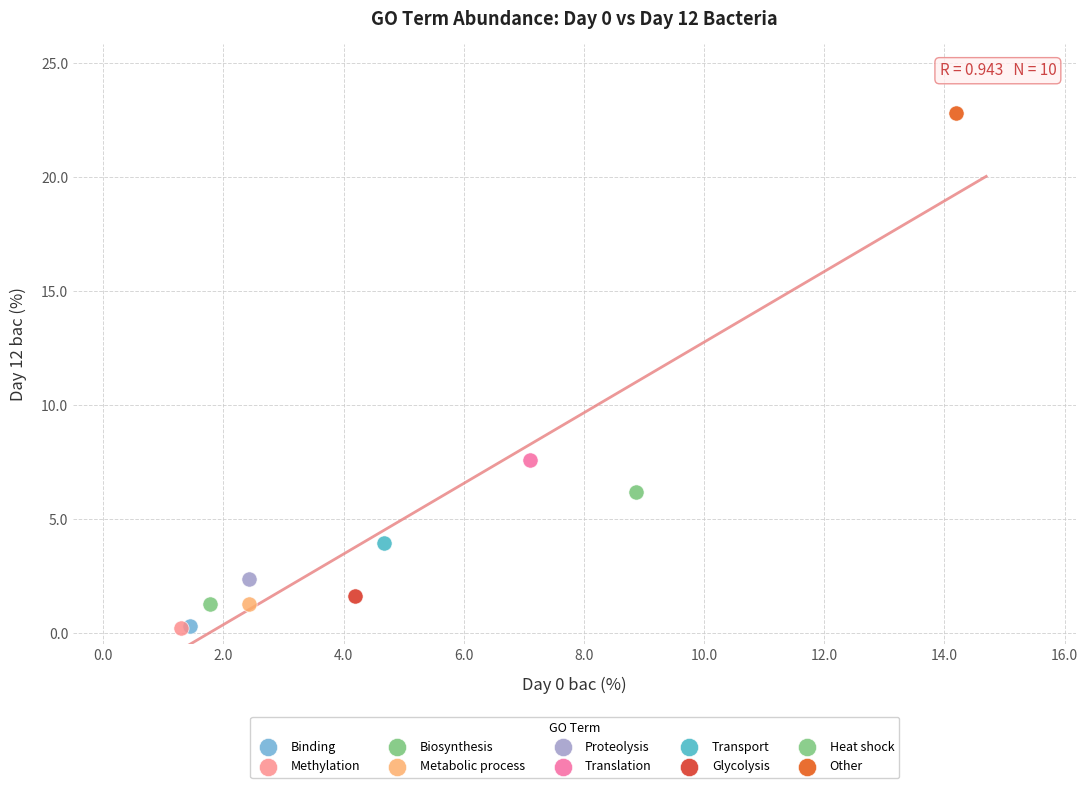

What are all the series names shown in the legend?

Binding, Methylation, Biosynthesis, Metabolic process, Proteolysis, Translation, Transport, Glycolysis, Heat shock, Other